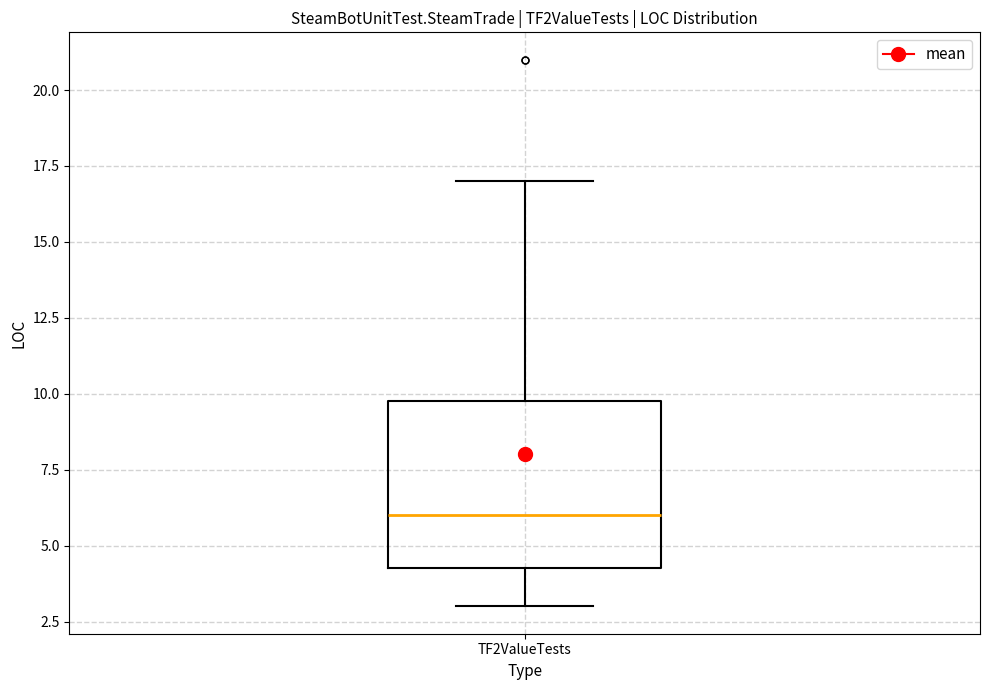

Transcribe this box plot: give where the median line is, the range the box spans, and where the two whiskers end, as read against the y-axis. The values are not printed on the chart, so give them approximately, as read against the axis.

median 6.0, box 4.5 to 10.0, whiskers 3.0 to 17.0